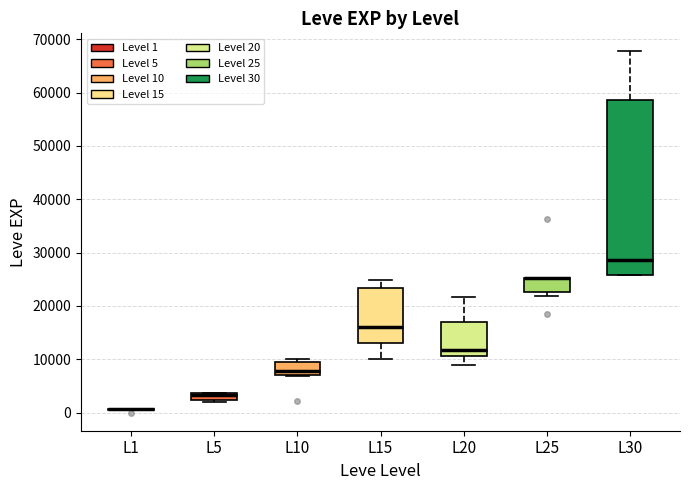

Where is the lower edge of the box for L30 on the y-axis? The values are not printed on the chart, so give them approximately, as read against the axis.

26000